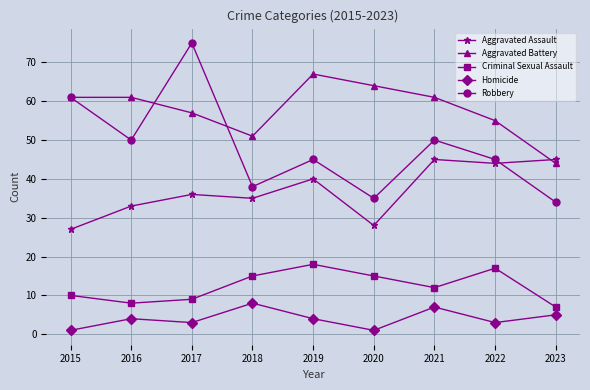

How many distinct data groups are displayed?

5